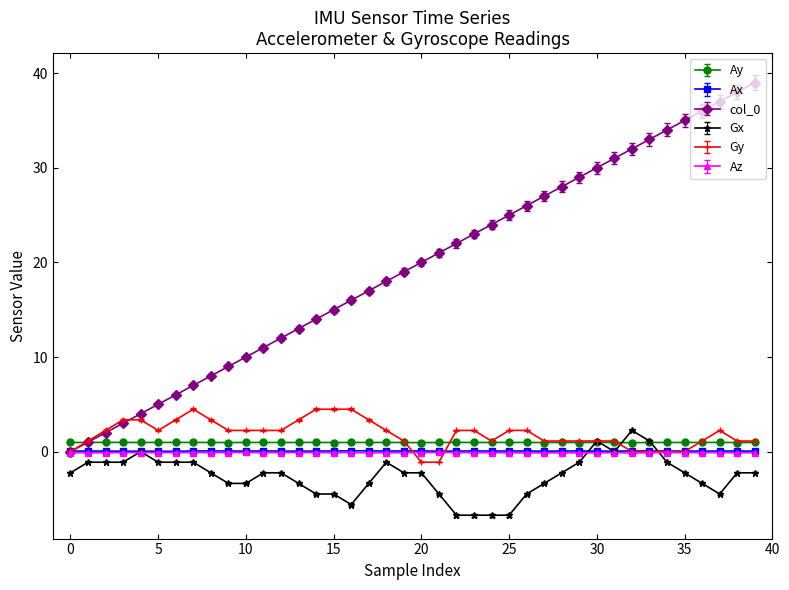

True or false: Ay has more than 1 interior local peaks.

True